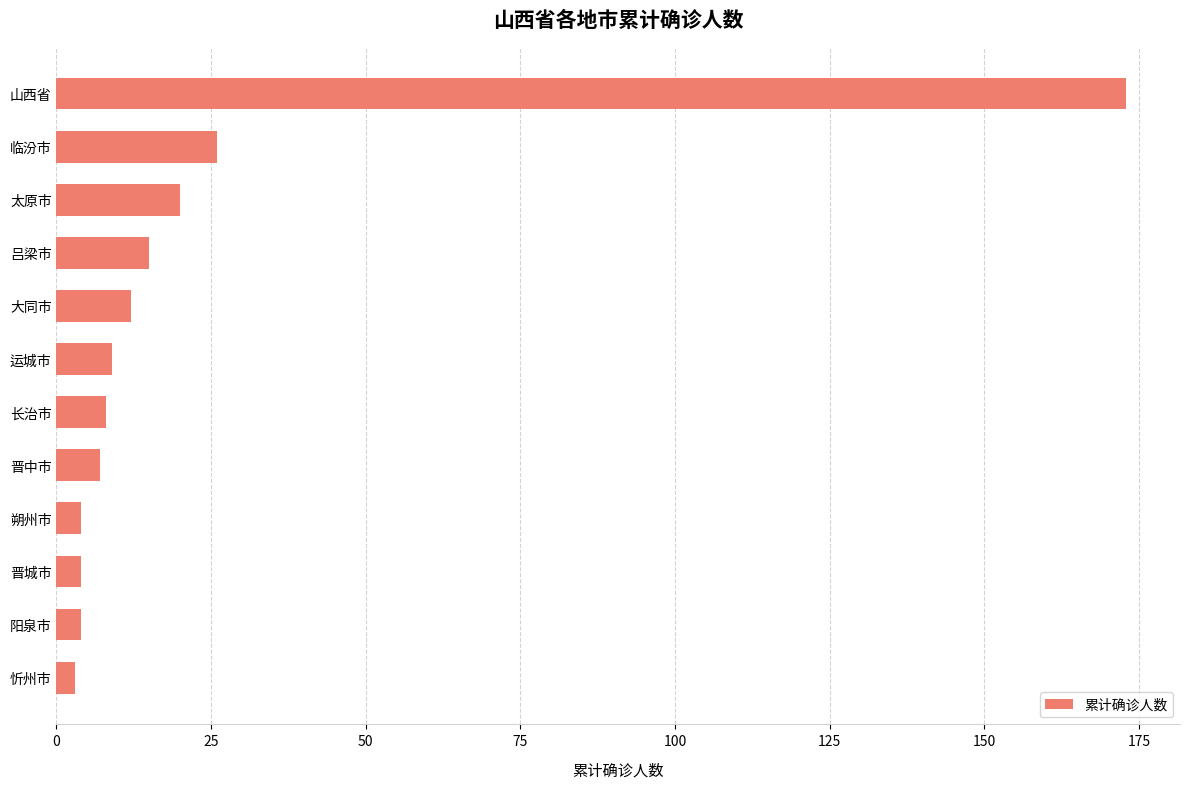

What is the change in value from 长治市 to 吕梁市?

+7